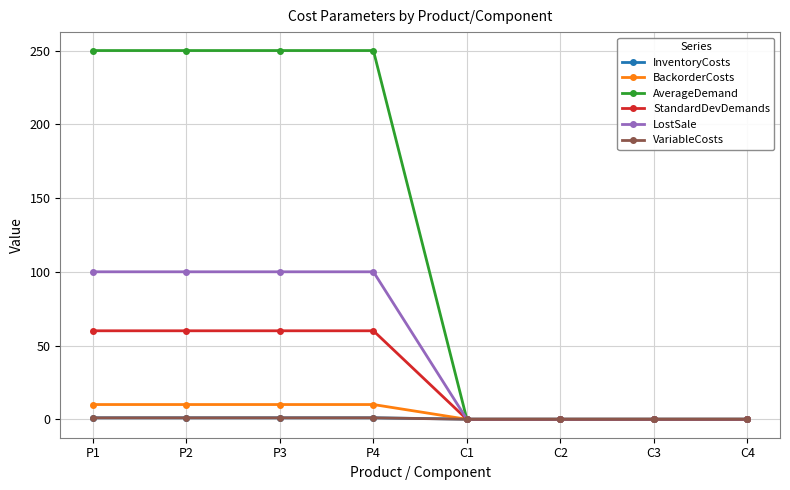

True or false: StandardDevDemands has a value of 35.8 at C4.

False